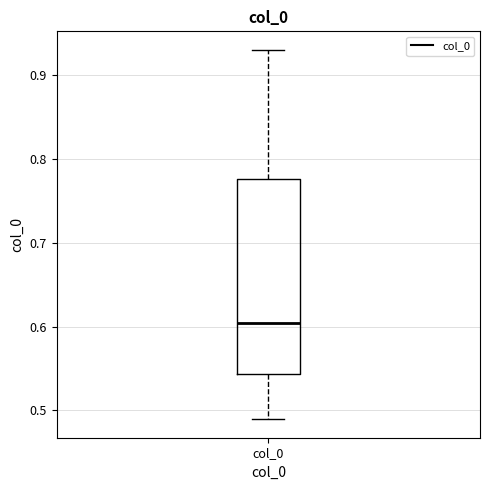

Where does the lower whisker of the box for col_0 end on the y-axis? The values are not printed on the chart, so give them approximately, as read against the axis.

0.49